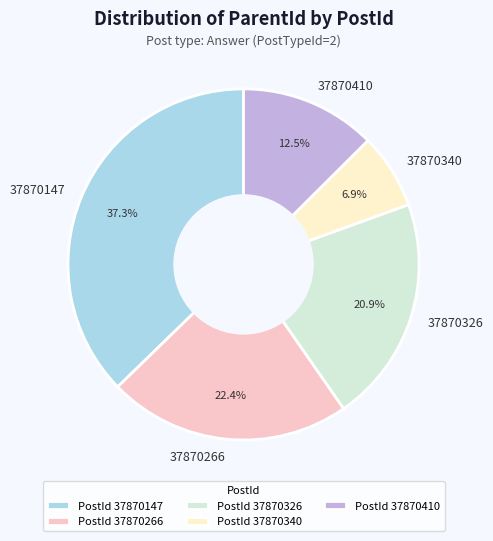

Does any single category account for the majority?

No